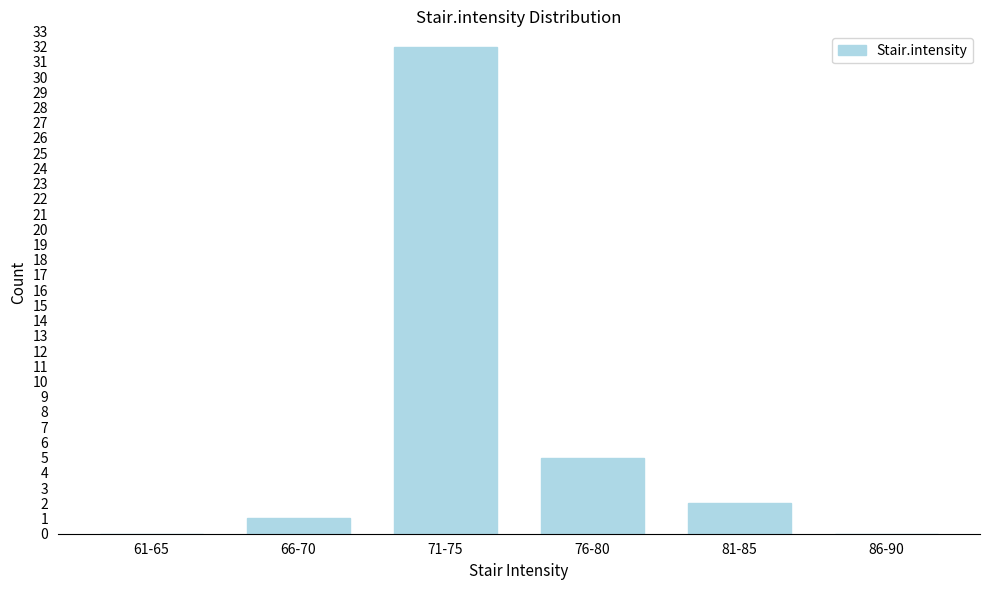

Reading right to left, extract all data points from this chart.

86-90=0	81-85=2	76-80=5	71-75=32	66-70=1	61-65=0